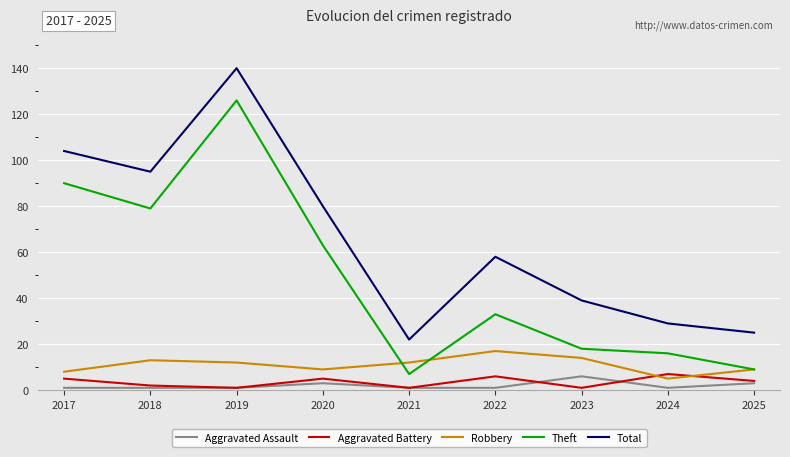

Where is the first local maximum for Theft?

2019